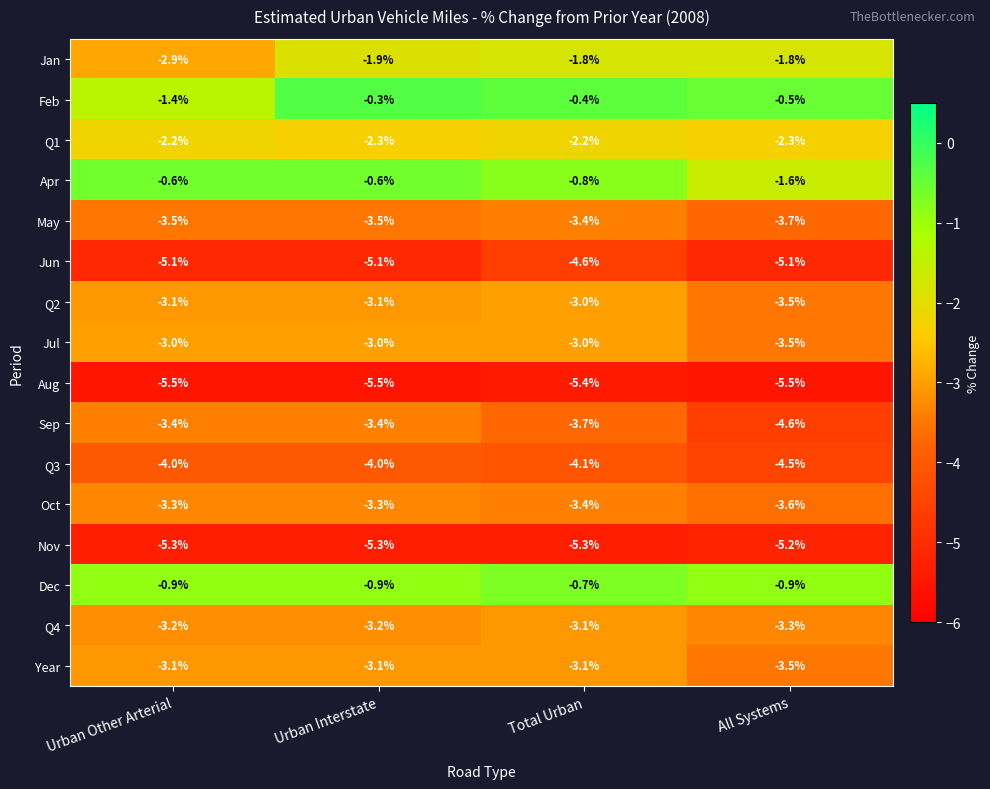

What is the maximum value shown in the chart?

-0.3